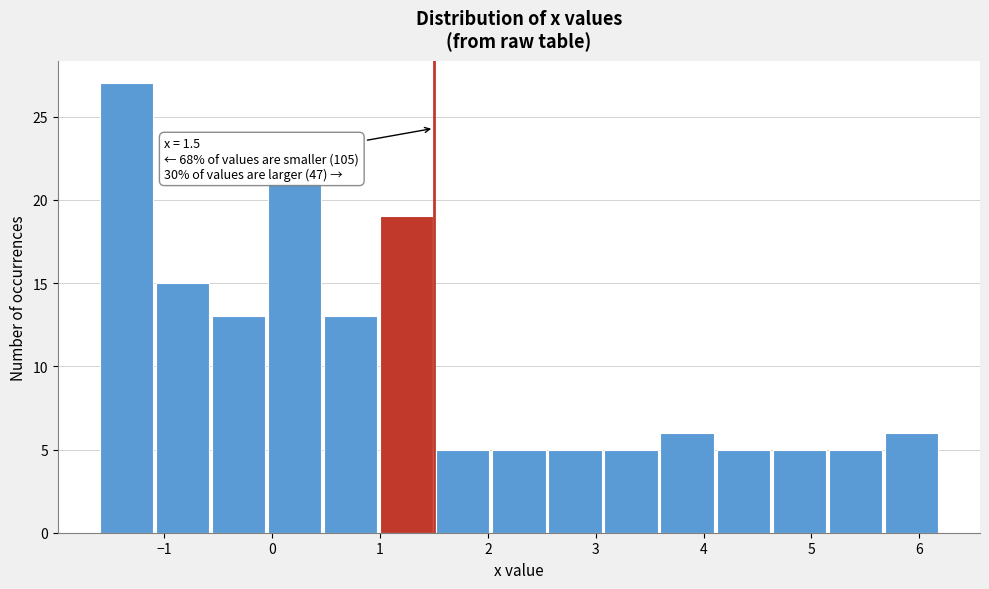

Which range on the x-axis has the tallest bar?

-1.60 to -1.08